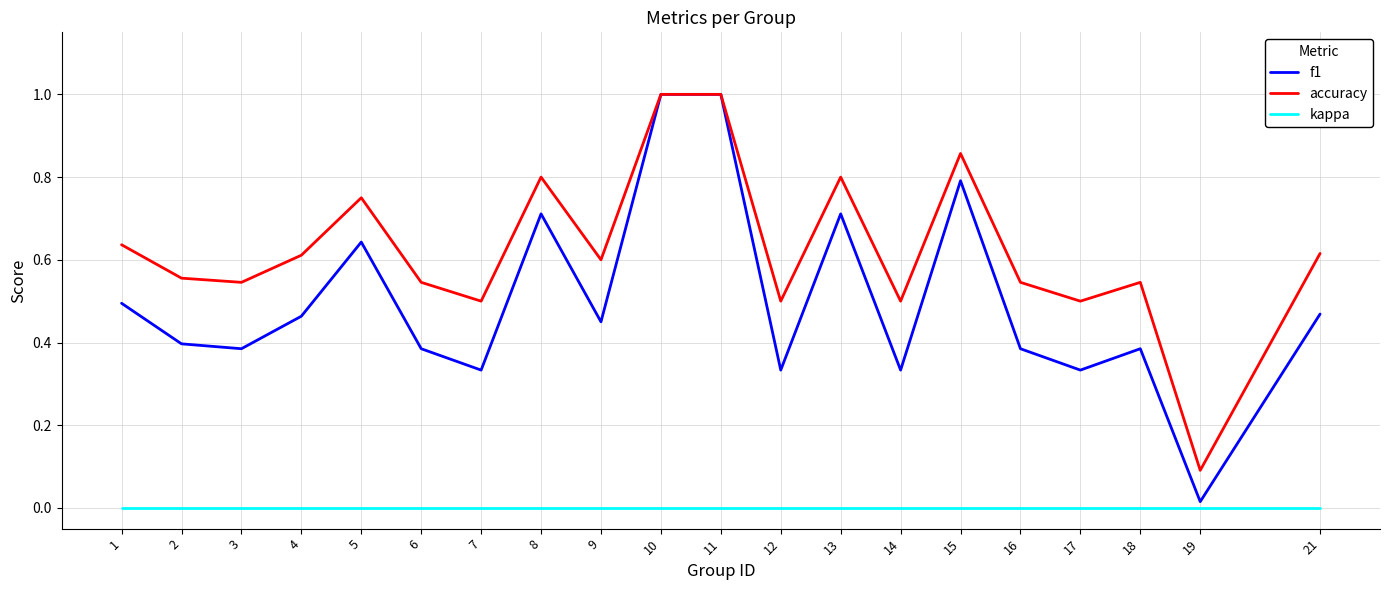

Is the value of accuracy at 3 greater than the value of kappa at 16?

Yes